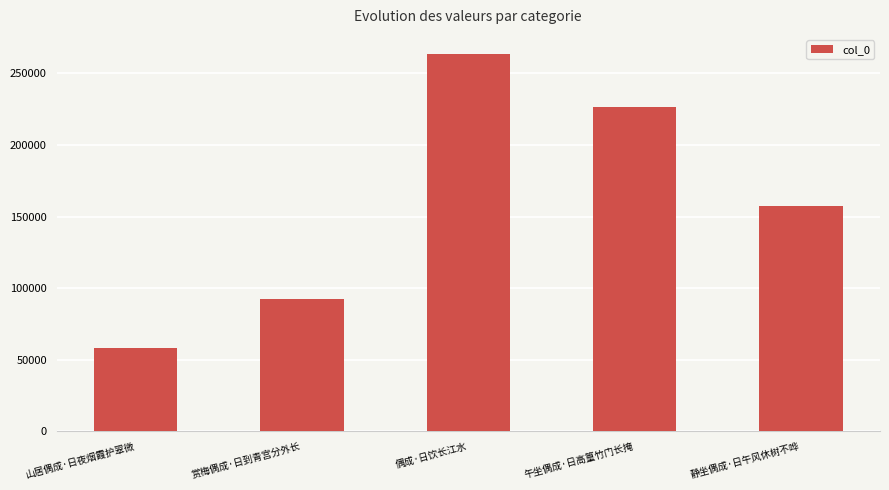

How many bars are there in total?

5